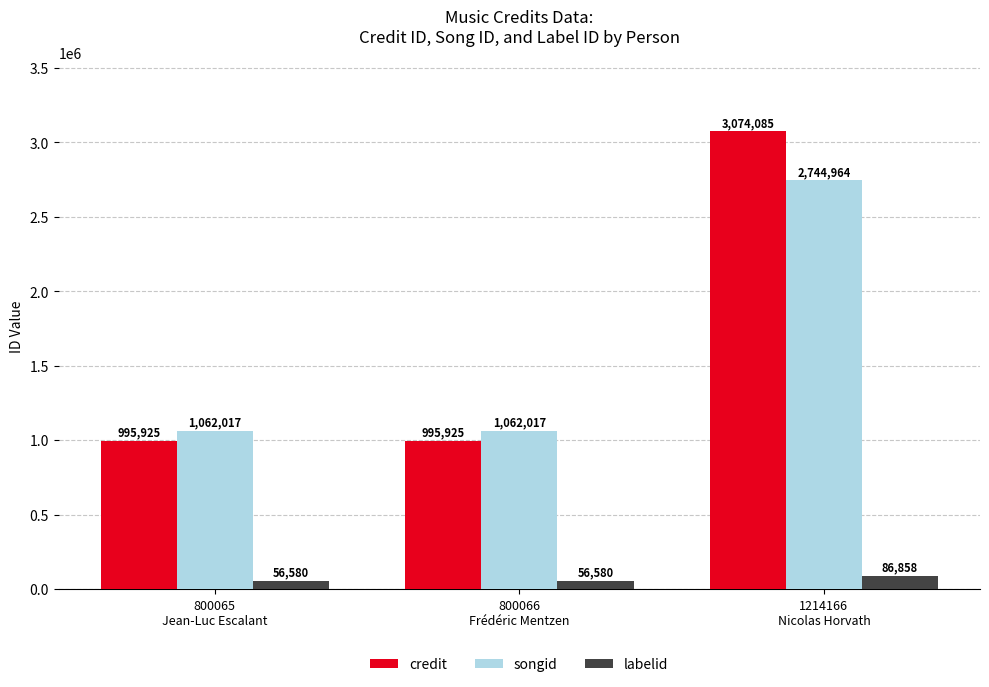

Rank the series at 800066
Frédéric Mentzen from highest to lowest value.

songid, credit, labelid